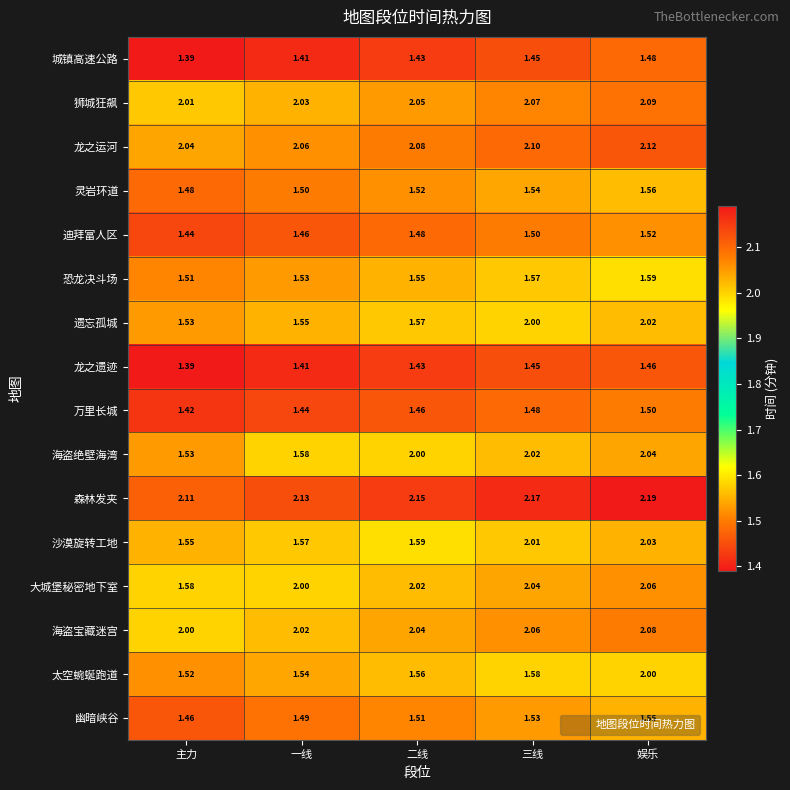

Which series has the largest range (max minus min)?

海盗绝壁海湾